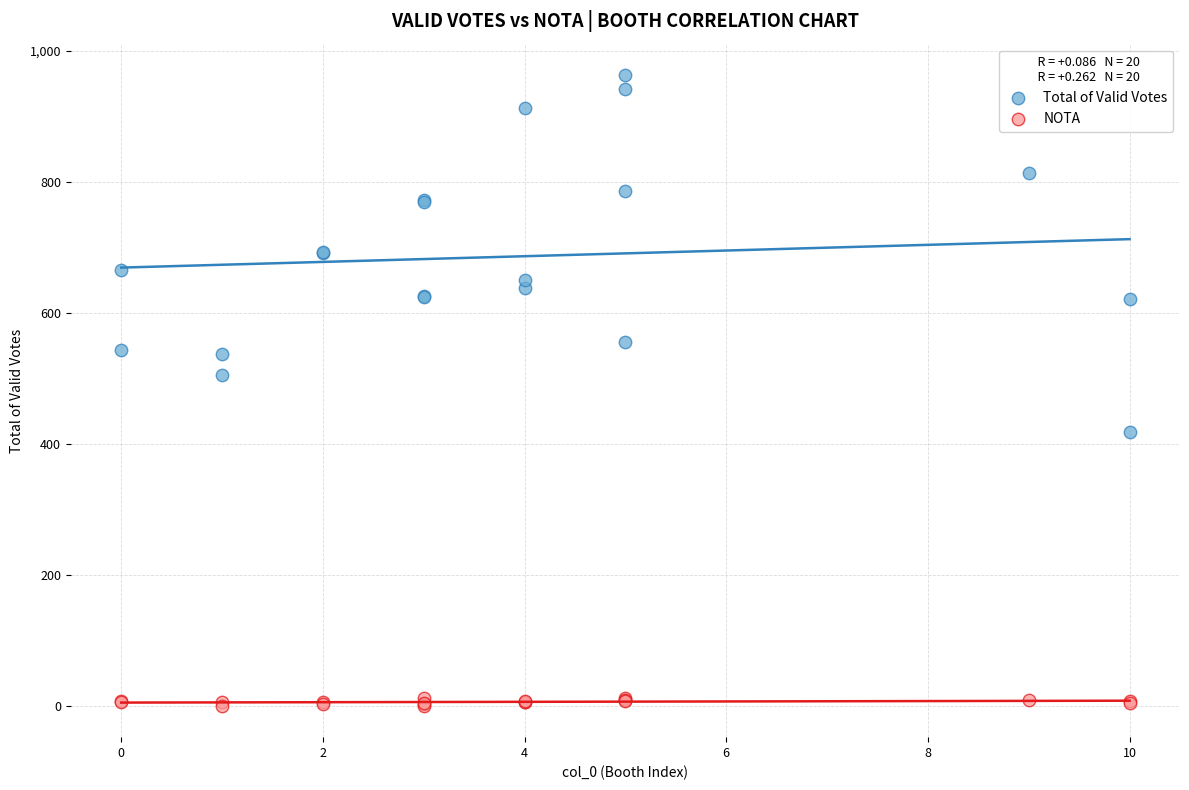

Which series has the widest spread of Y values?

Total of Valid Votes